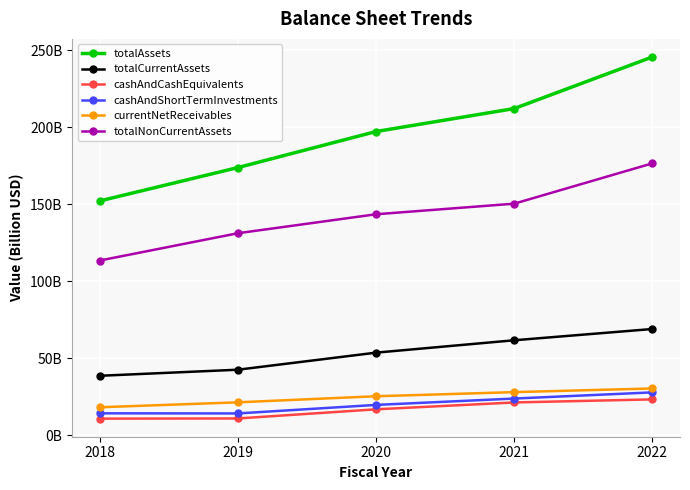

True or false: cashAndCashEquivalents and currentNetReceivables cross at least once.

False